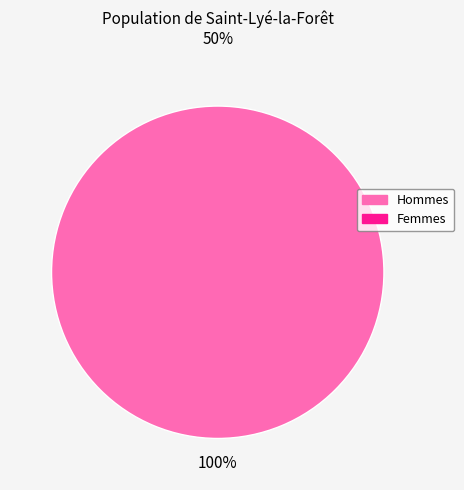

Is there any slice that represents more than half of the pie?

Yes